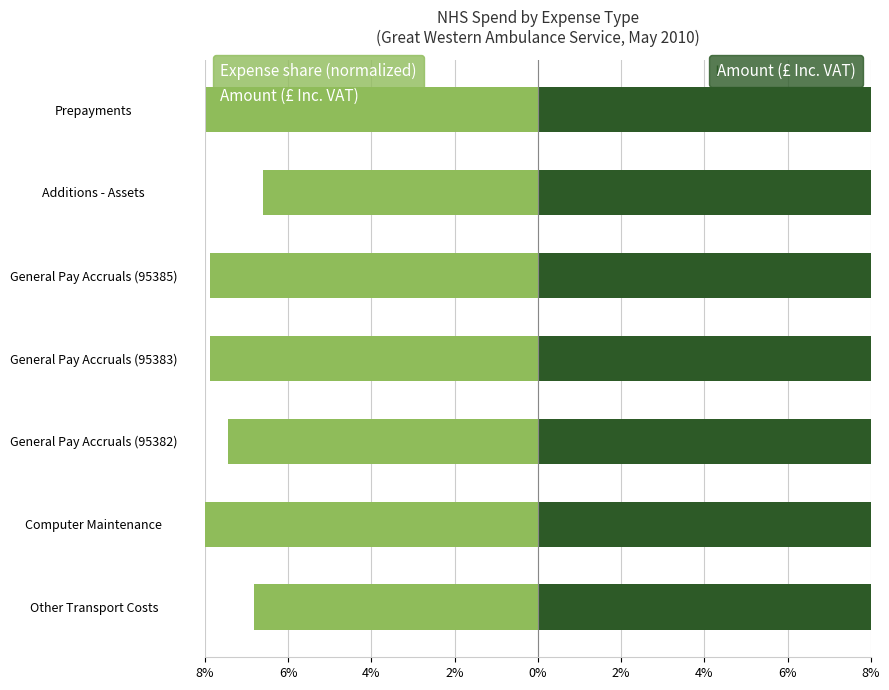

Which series has the largest total across all categories?

Amount (£ Inc. VAT)